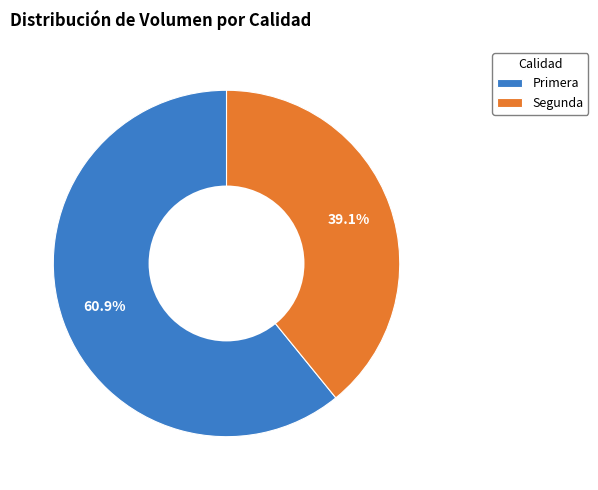

Rank the categories by value from highest to lowest.

Primera, Segunda